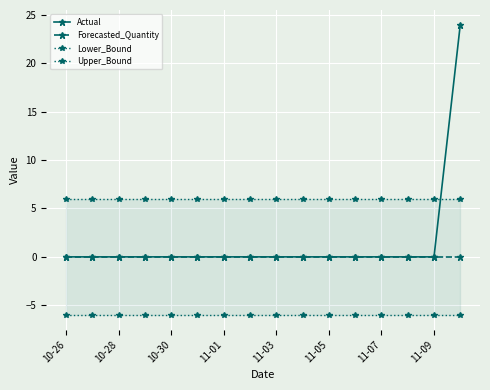

True or false: Lower_Bound has a value of -6.0 at 9.

True